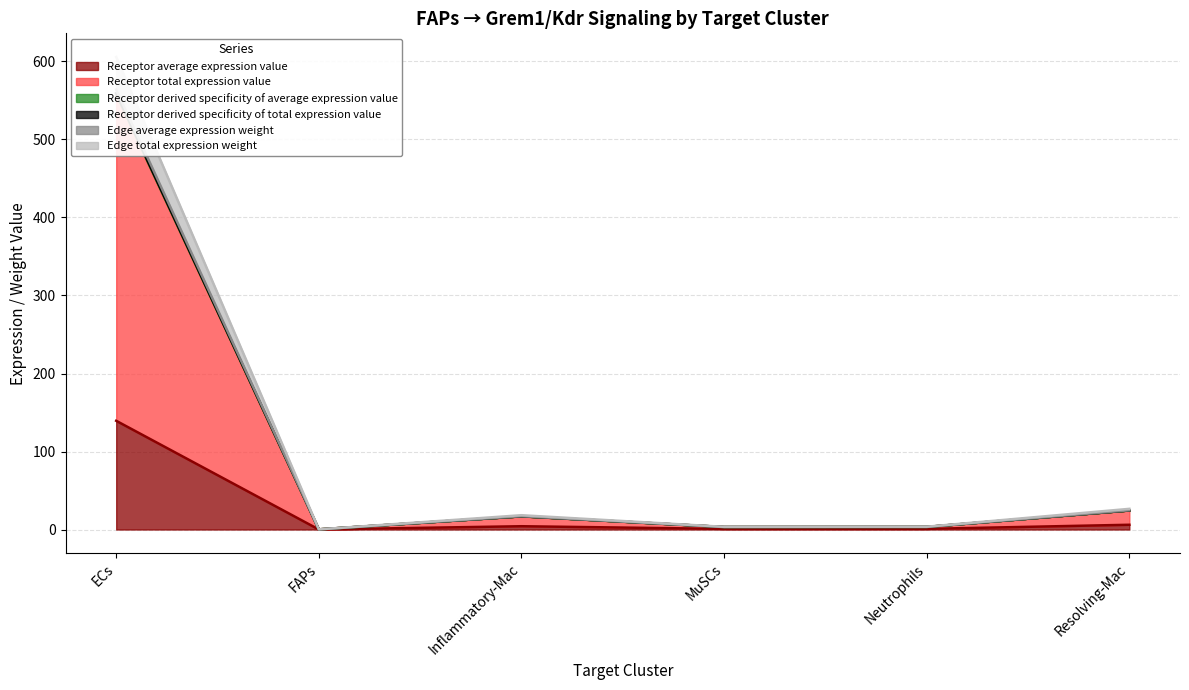

What is the maximum value for Receptor average expression value?

139.4